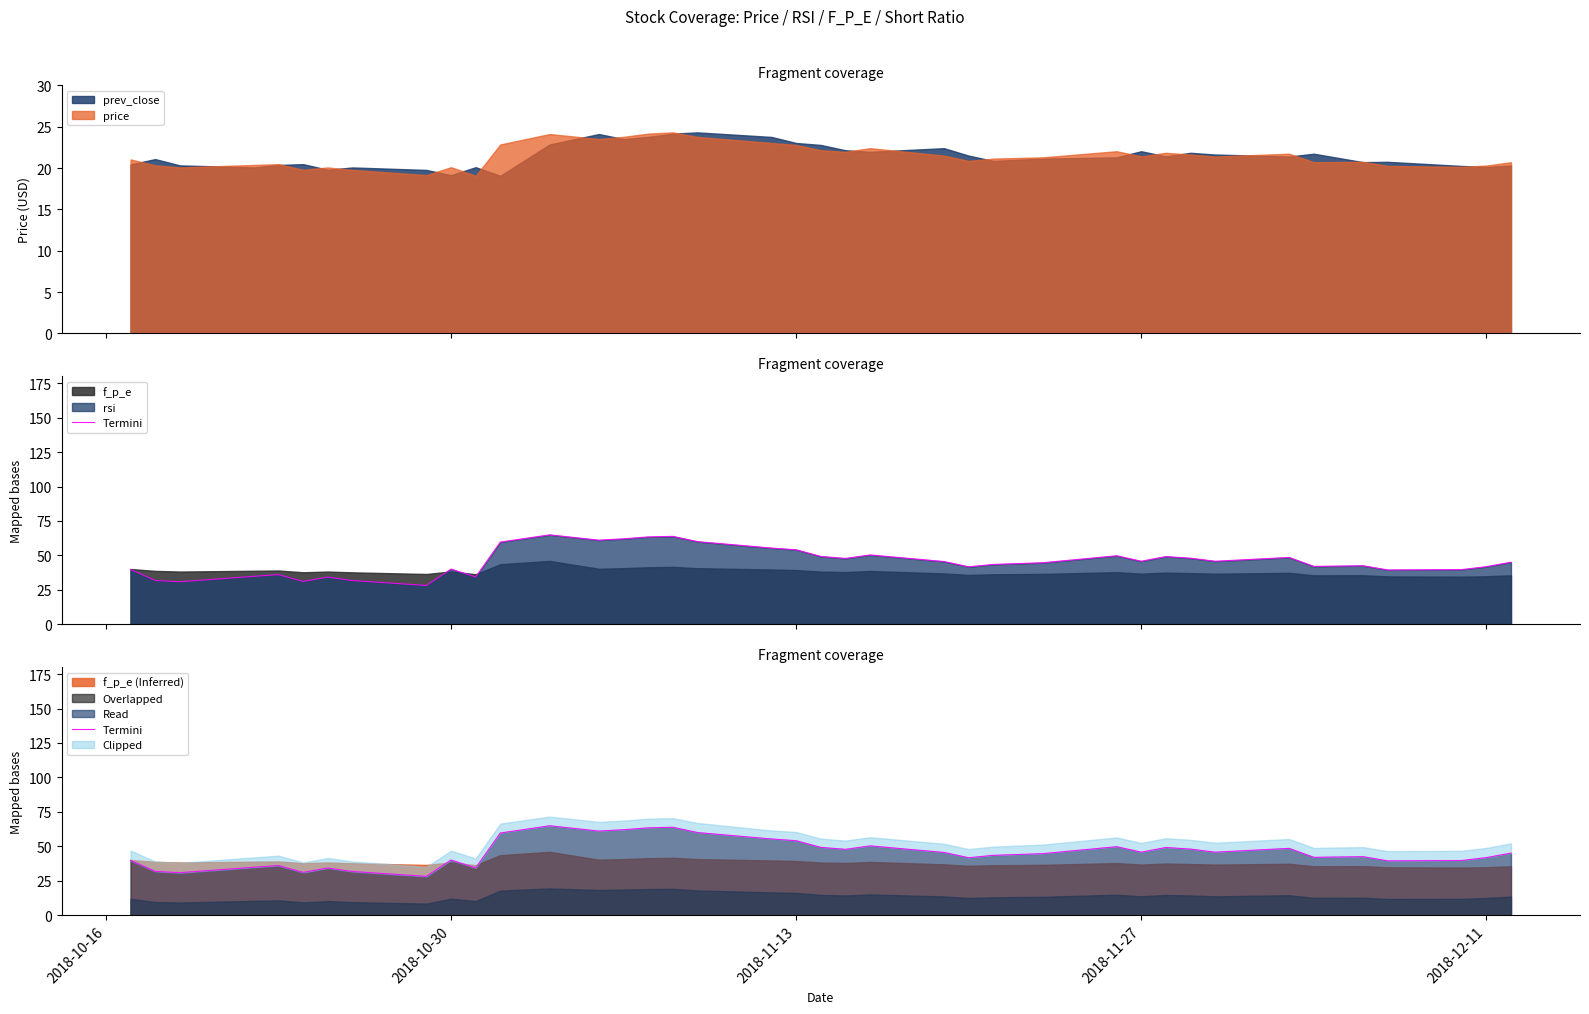

Reading left to right, list all the values displayed in this chart.

39.9	31.9	30.9	34.8	36.1	31.1	34.3	31.8	28.2	40.1	34.4	59.7	64.9	61.1	62.1	63.4	63.9	60.0	55.4	54.1	49.3	47.8	50.4	45.6	41.8	43.5	44.7	49.8	45.8	49.2	48.0	45.8	48.5	42.0	42.5	39.5	39.7	41.9	45.1